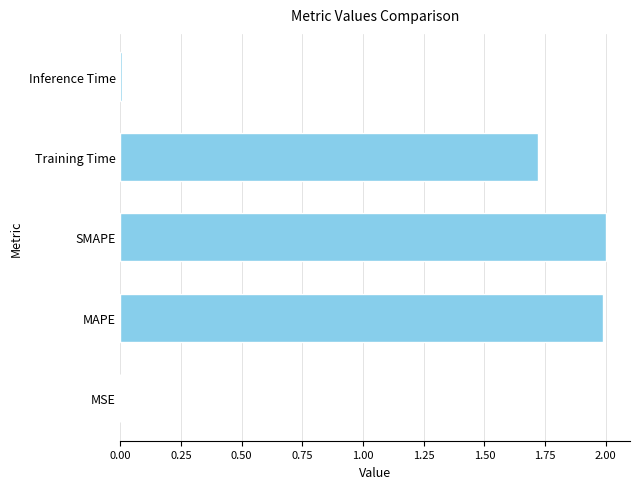

What is the sum of the values at MAPE and Training Time?

3.7